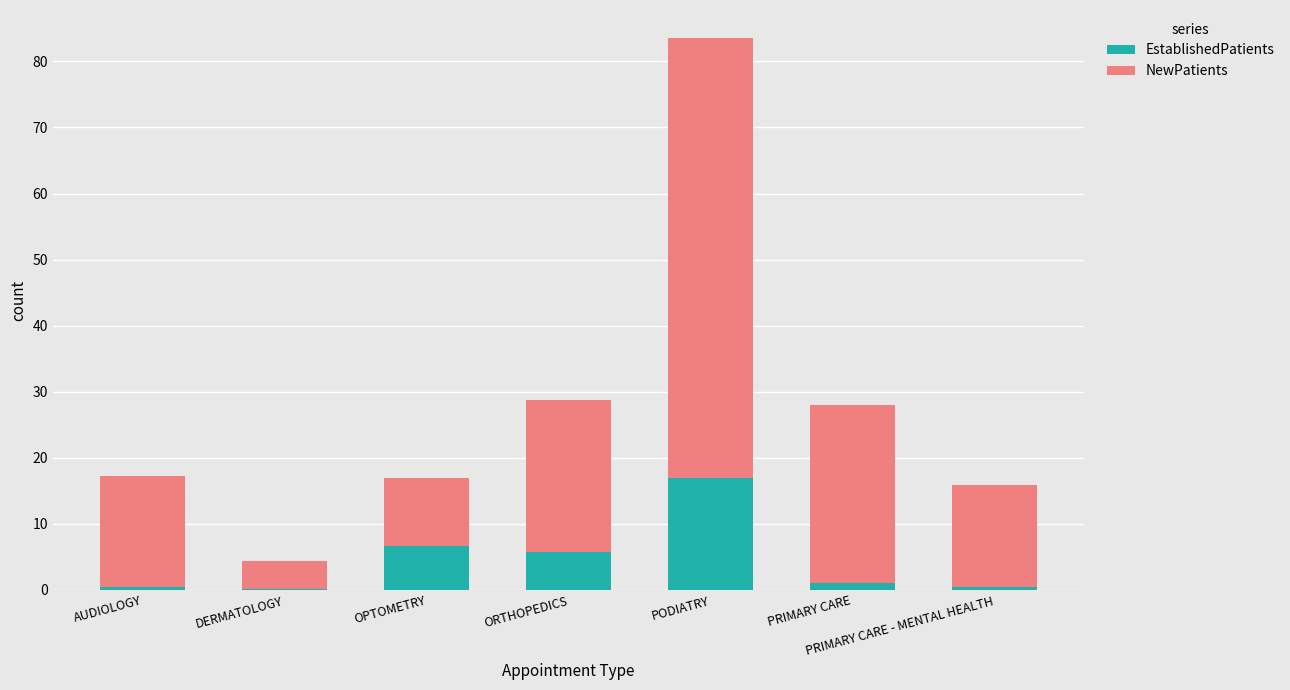

At which category is the sum across all series the highest?

PODIATRY